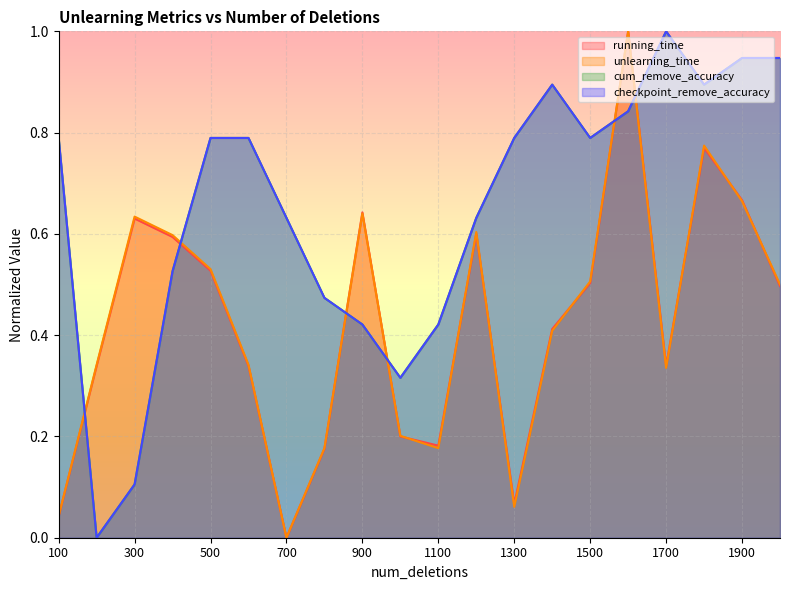

Does the chart display data point markers on the line(s)?

No